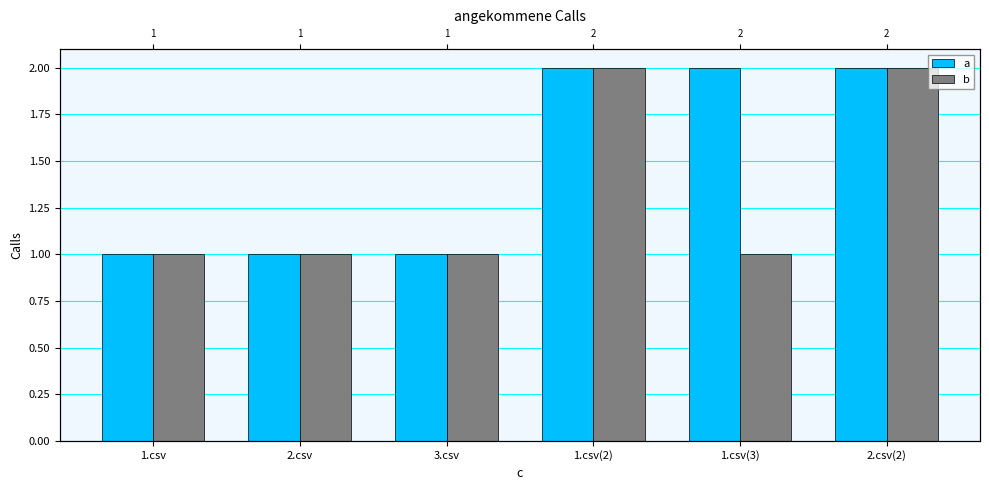

Reading left to right, transcribe all the data shown in this chart.

a: 1.csv=1	2.csv=1	3.csv=1	1.csv(2)=2	1.csv(3)=2	2.csv(2)=2
b: 1.csv=1	2.csv=1	3.csv=1	1.csv(2)=2	1.csv(3)=1	2.csv(2)=2